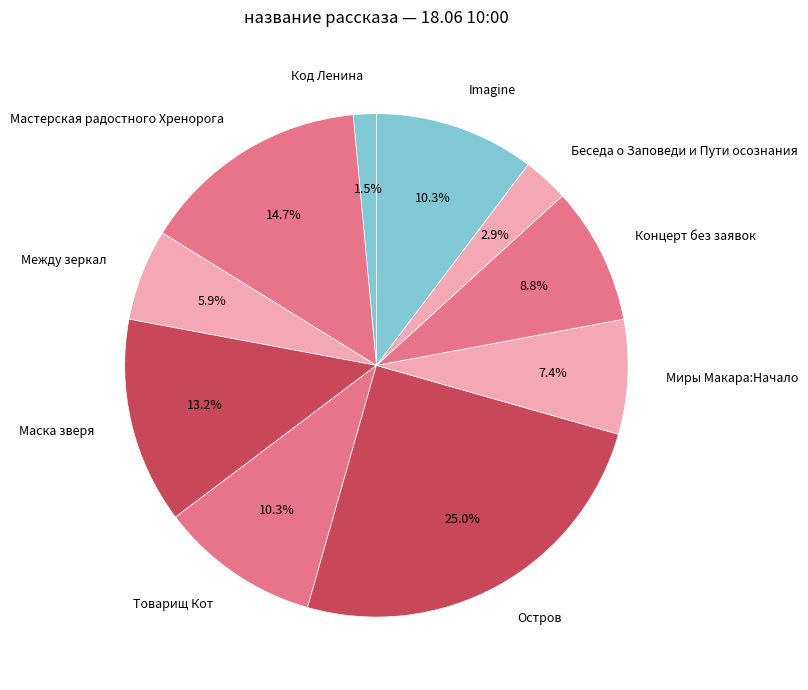

To the nearest percent, what is the difference between the largest and smallest slice percentages?

24%